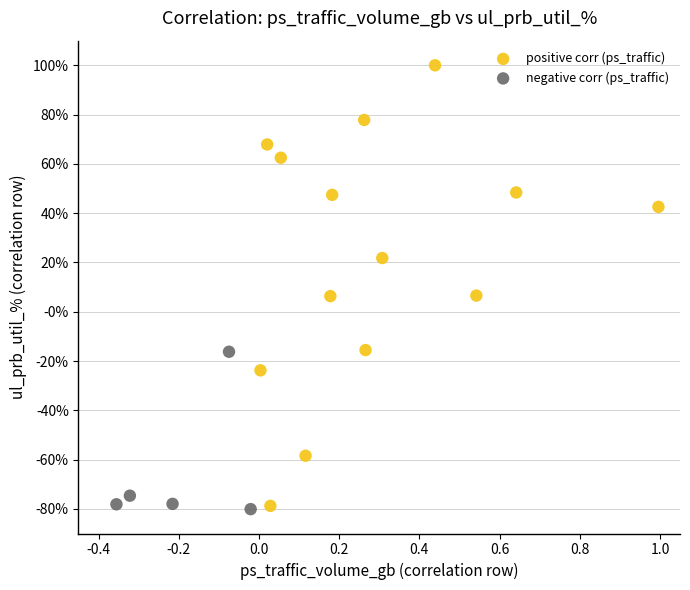

Which series reaches the maximum Y coordinate?

positive corr (ps_traffic)